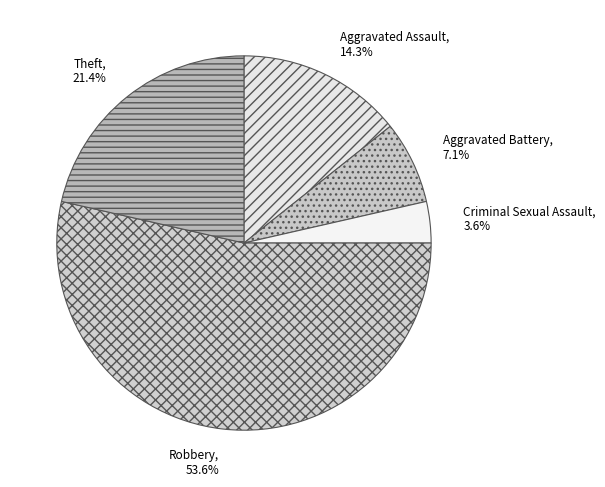

What portion of the pie excludes Robbery?

46.4%